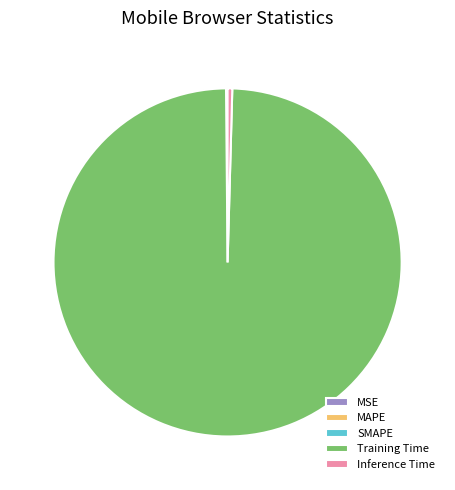

Combined, do Training Time and Inference Time account for over 50%?

Yes